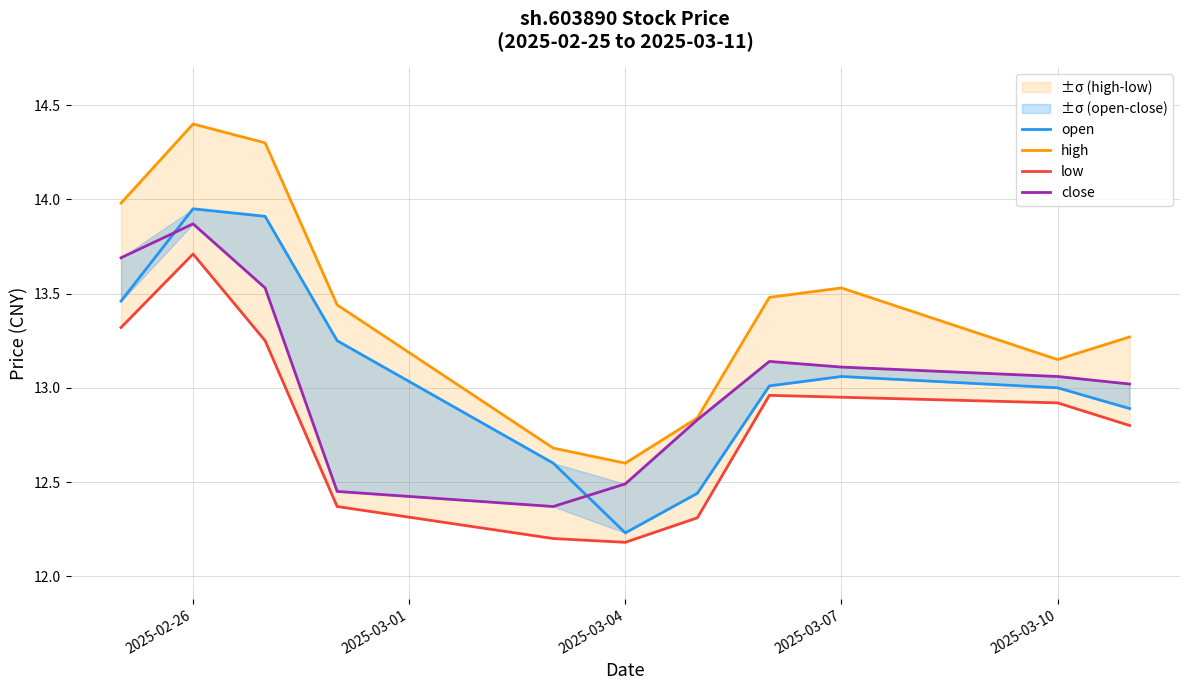

What is the difference between the second highest and minimum values in the close series?

1.3